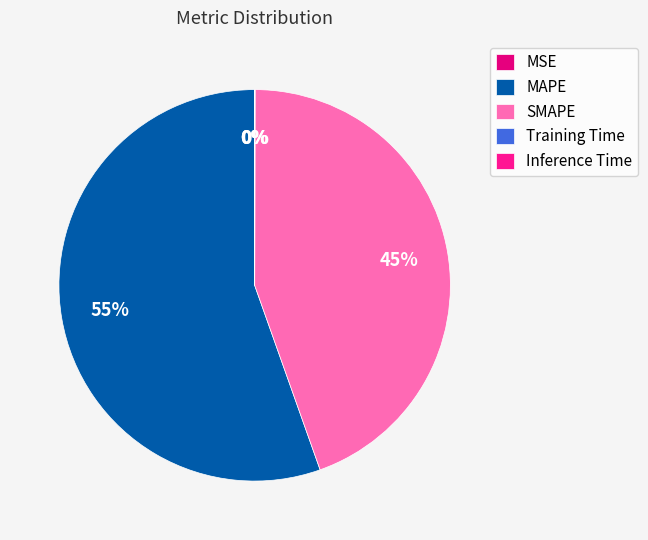

What is the largest slice in the pie chart?

MAPE